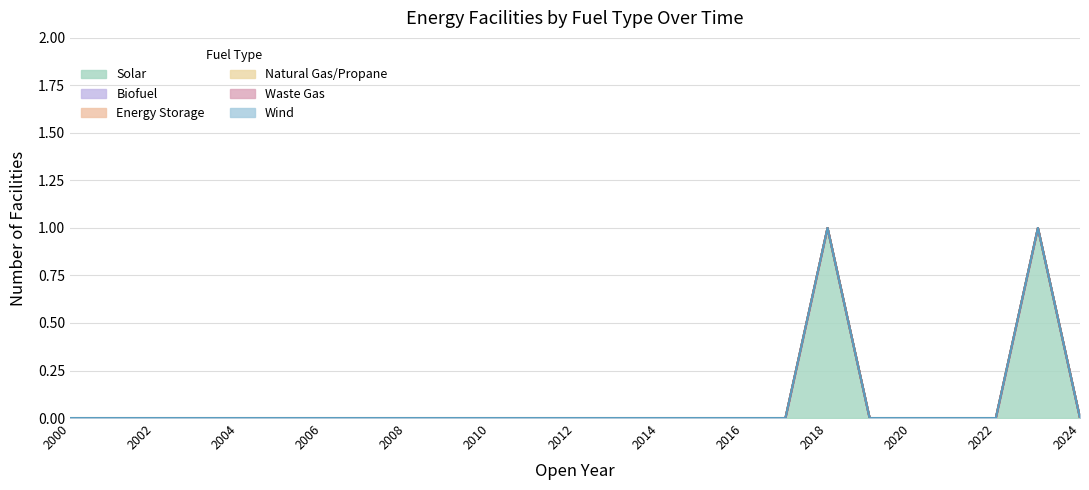

What are all the series names shown in the legend?

Solar, Biofuel, Energy Storage, Natural Gas/Propane, Waste Gas, Wind